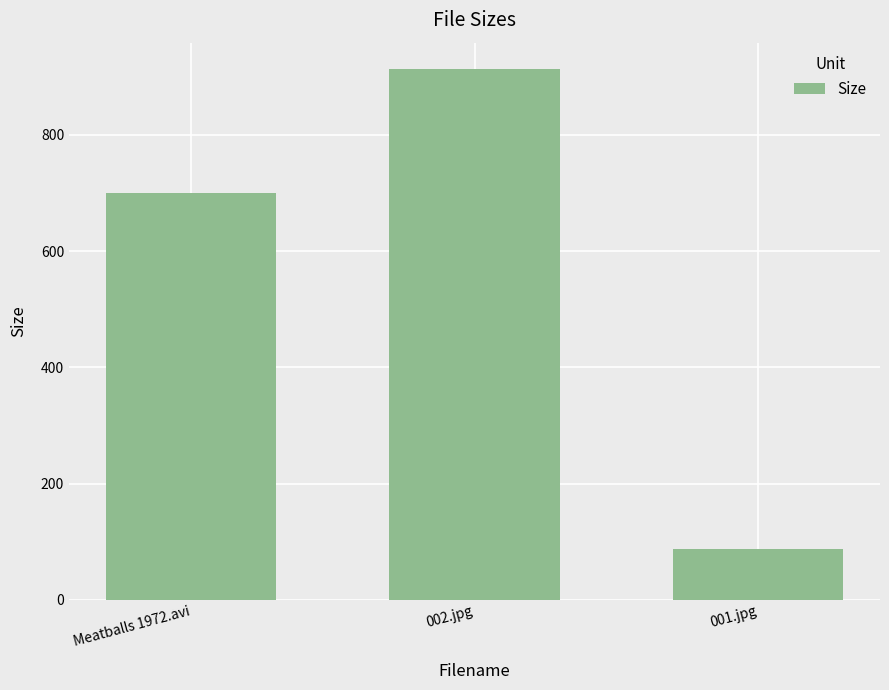

Read the value at 001.jpg.

87.0